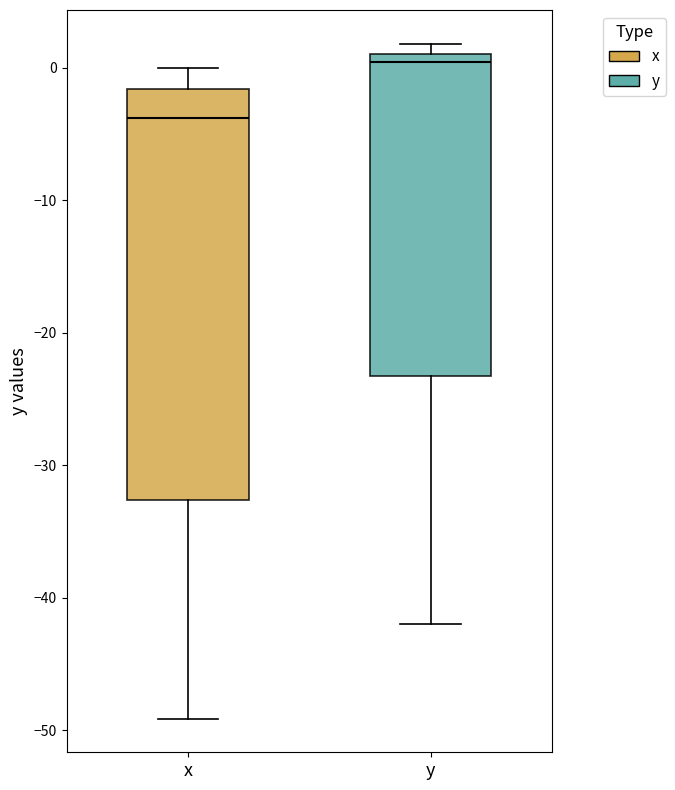

Which box has the lowest median line?

x